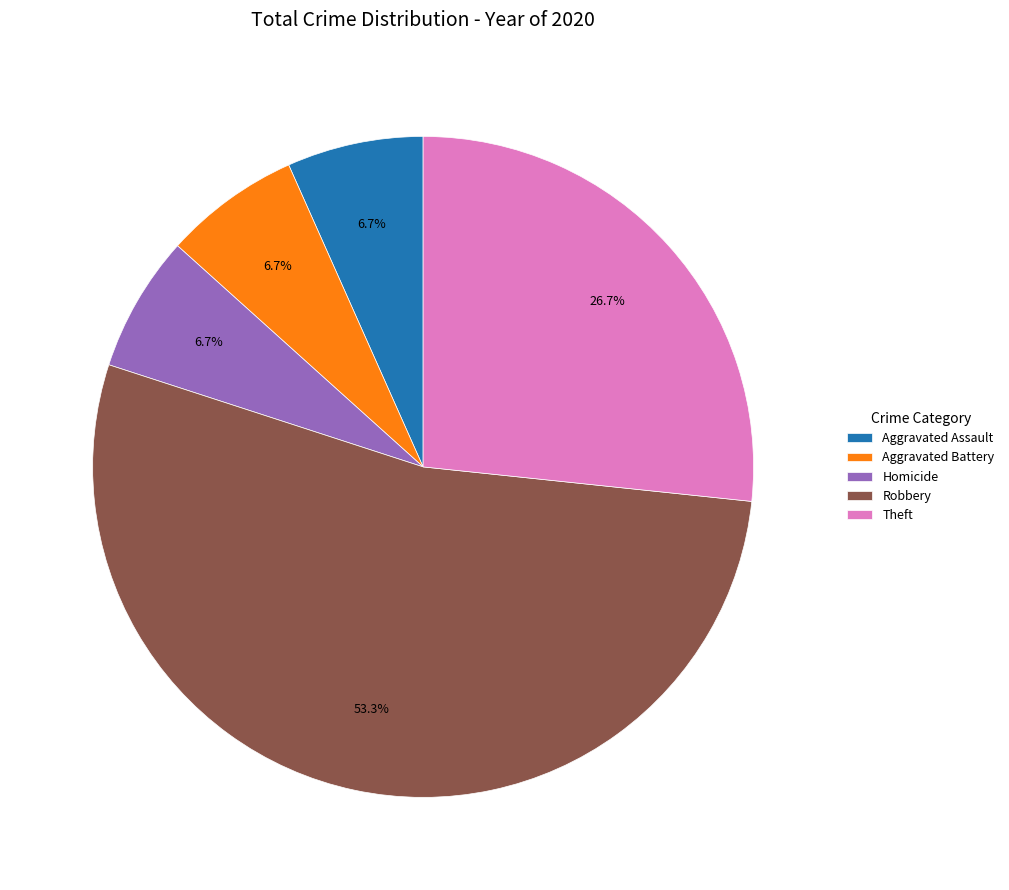

How many segments does this pie chart have?

5